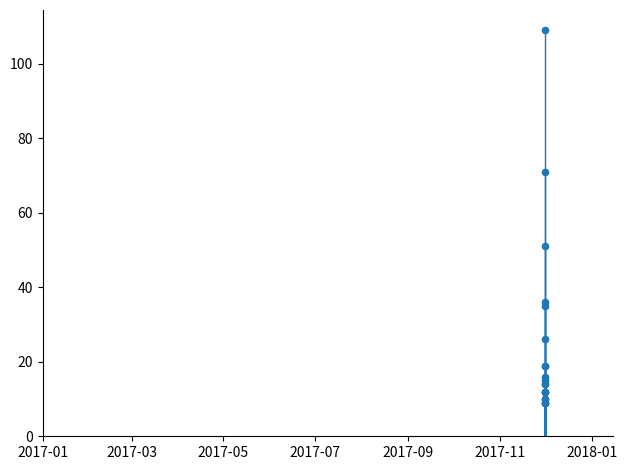

What Y value in the scatter plot is closest to 59?

51